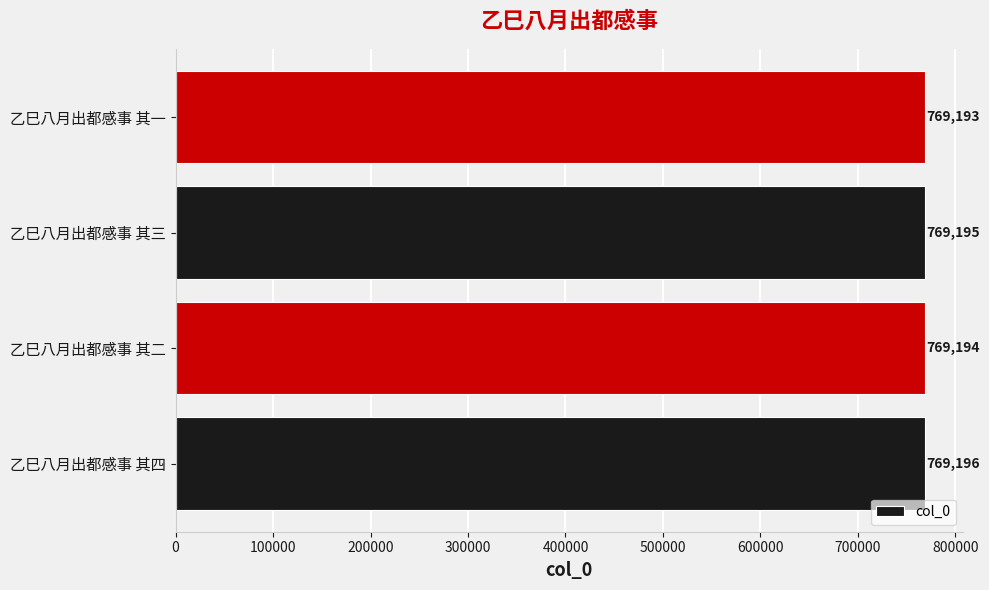

Is it true that the value at 乙巳八月出都感事 其一 is 769193?

True